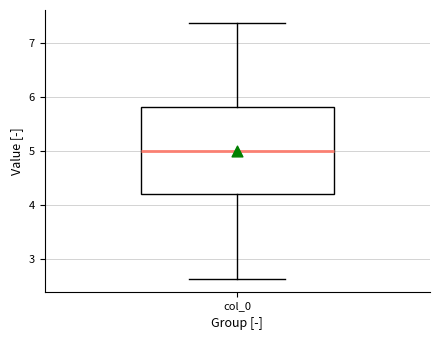

Where does the lower whisker of the box for col_0 end on the y-axis? The values are not printed on the chart, so give them approximately, as read against the axis.

2.6